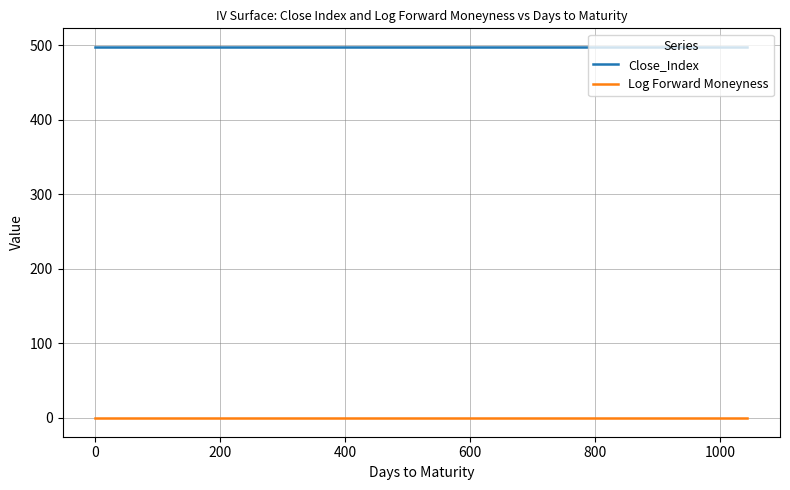

Rank the series by their maximum value, from lowest to highest.

Log Forward Moneyness, Close_Index